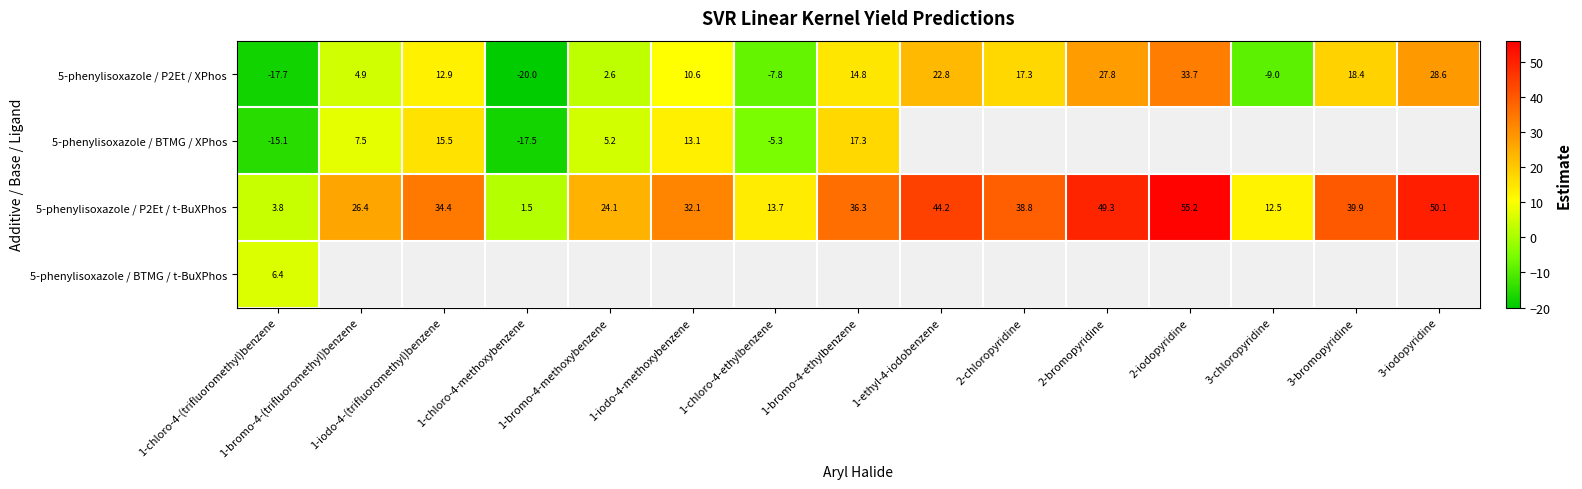

At which label does 5-phenylisoxazole / BTMG / XPhos reach its peak?

1-bromo-4-ethylbenzene